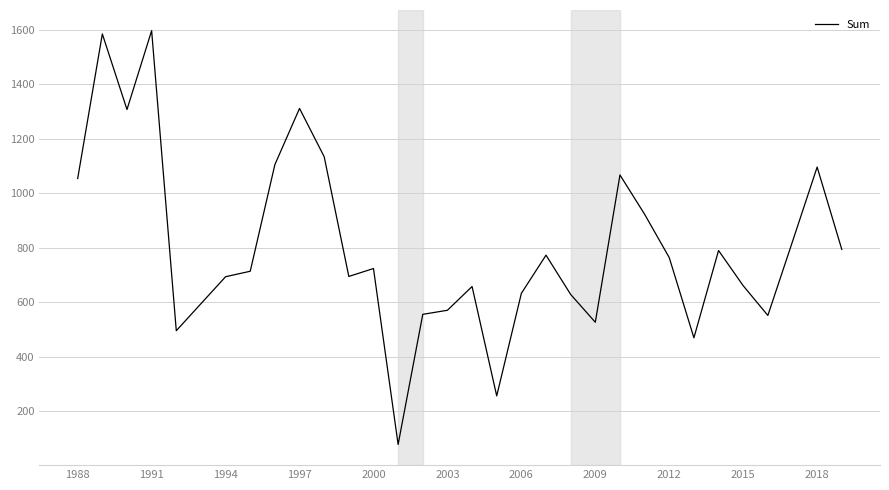

What is the smallest value displayed?

79